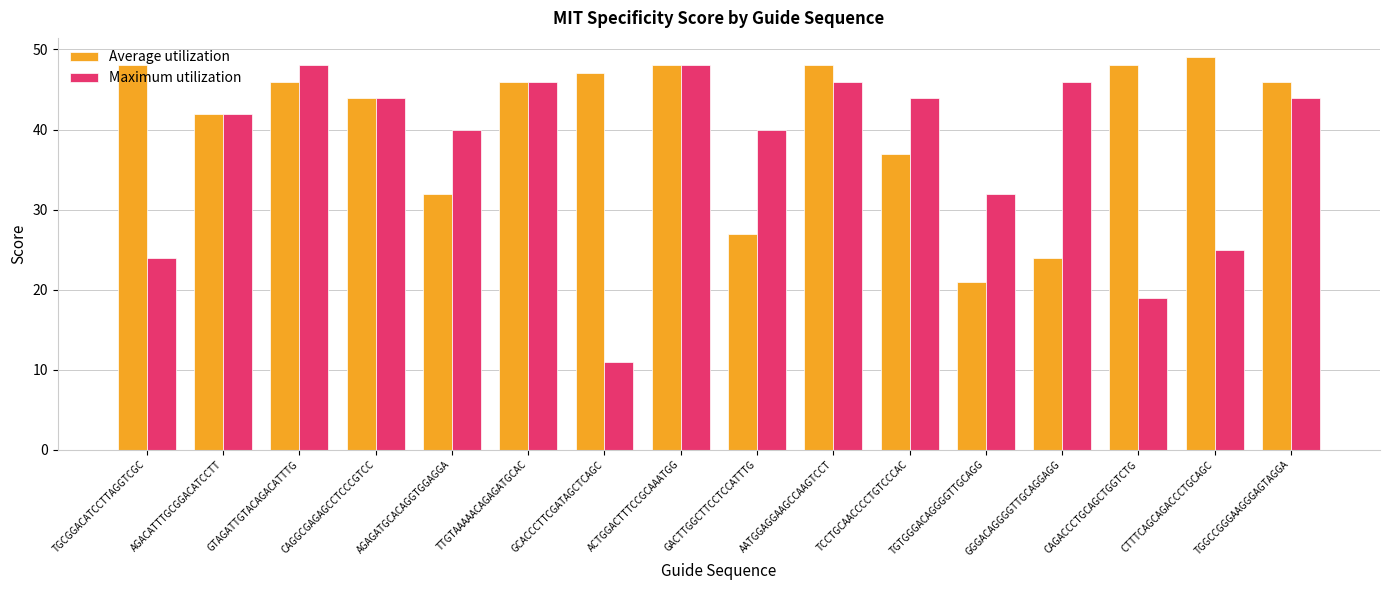

The value of Maximum utilization at GACTTGGCTTCCTCCATTTG is 13. True or false?

False